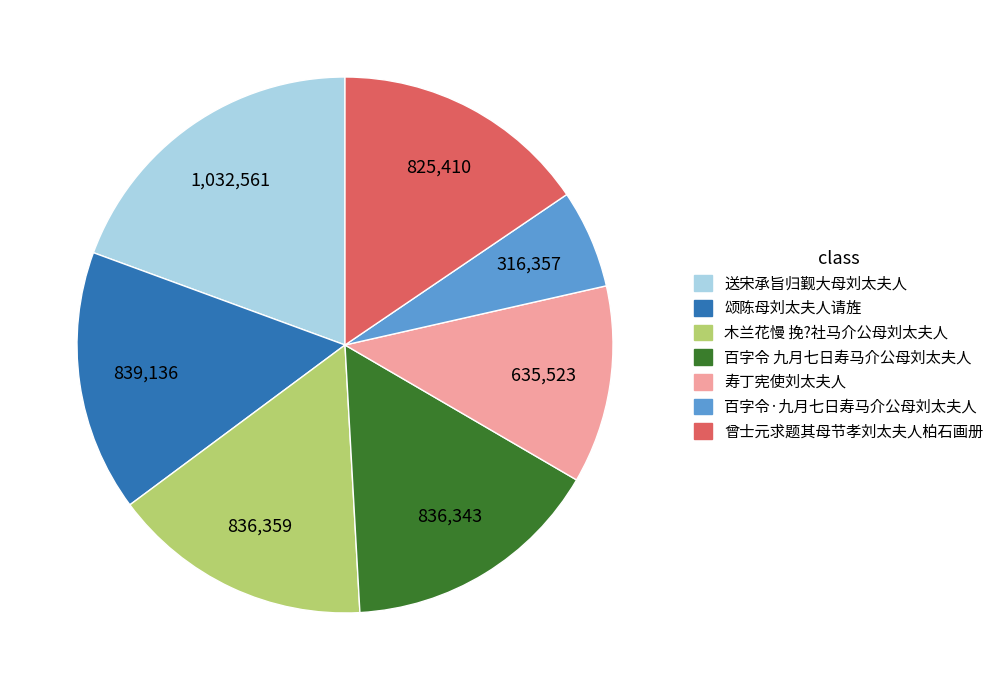

What is the largest slice in the pie chart?

送宋承旨归觐大母刘太夫人